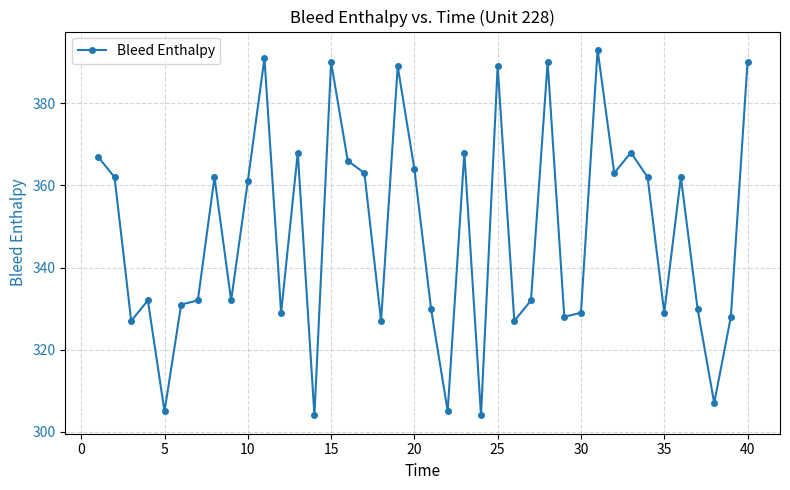

What is the average value?

348